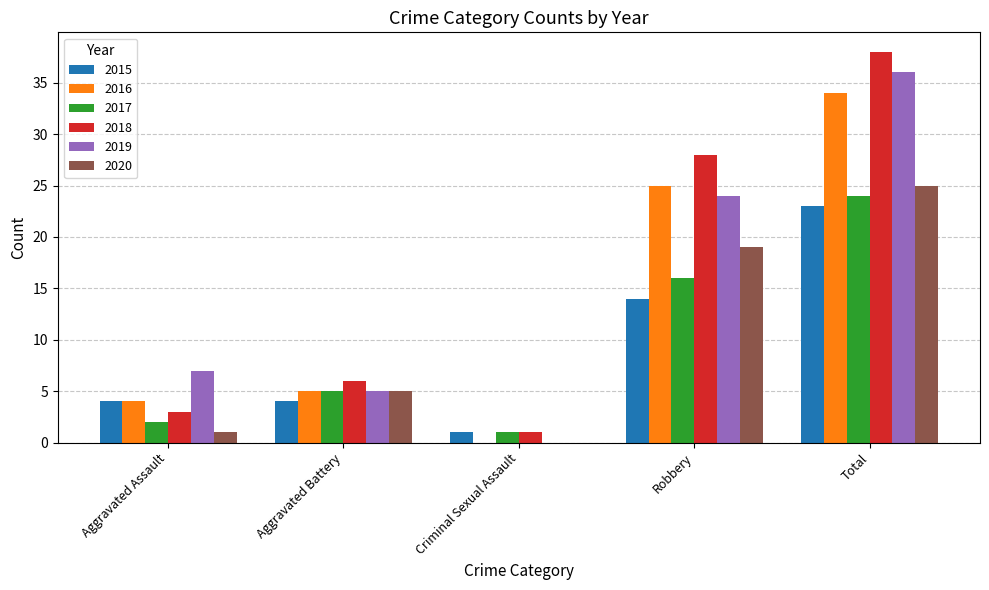

What is the sum of all 2015 values?

46